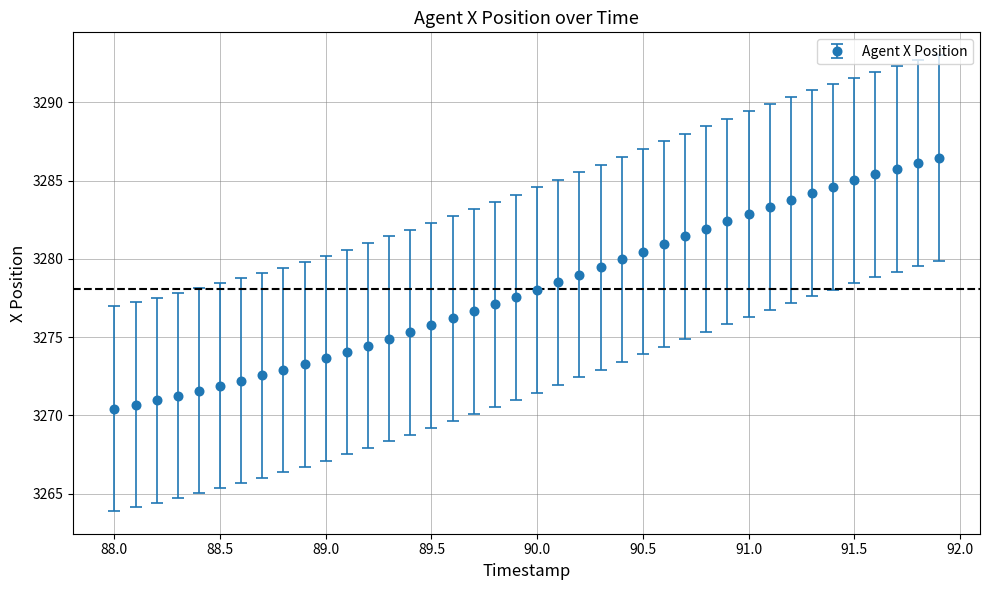

What is the value of the 9th point from the left?

3272.9